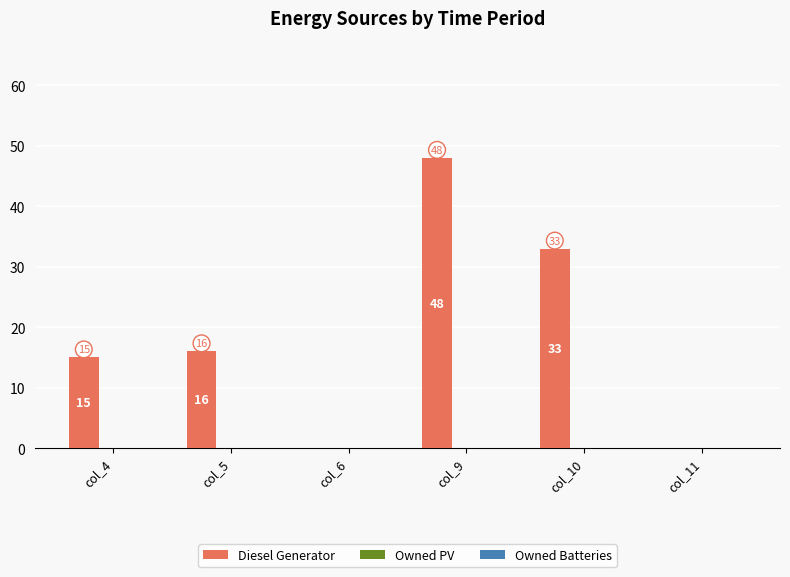

At which label is the value closest to 24?

col_5